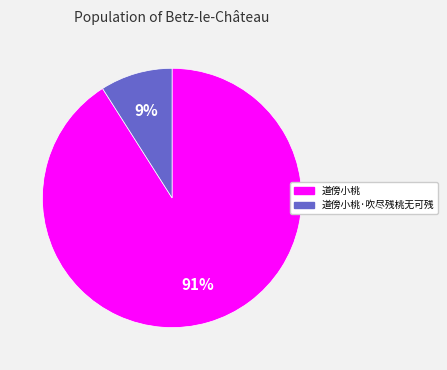

Count the number of slices in the pie.

2